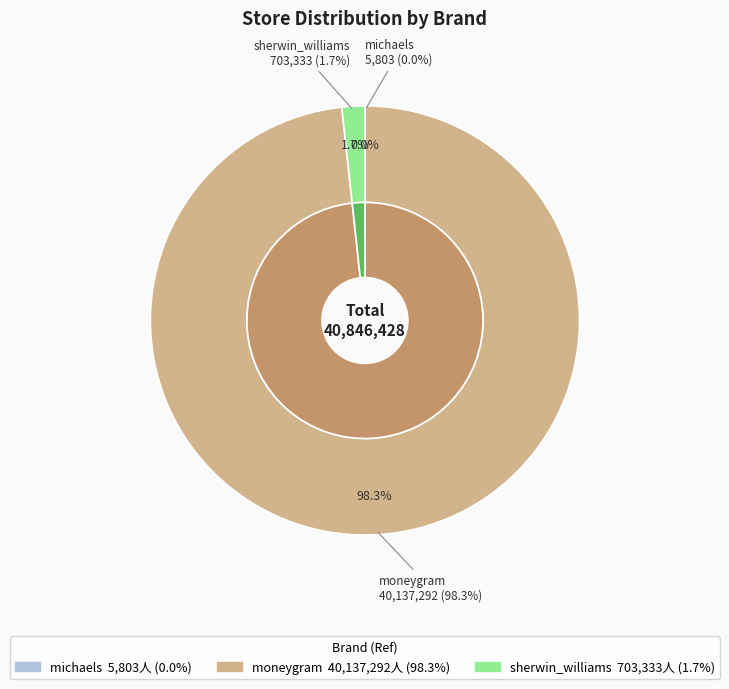

What is the largest slice in the pie chart?

moneygram